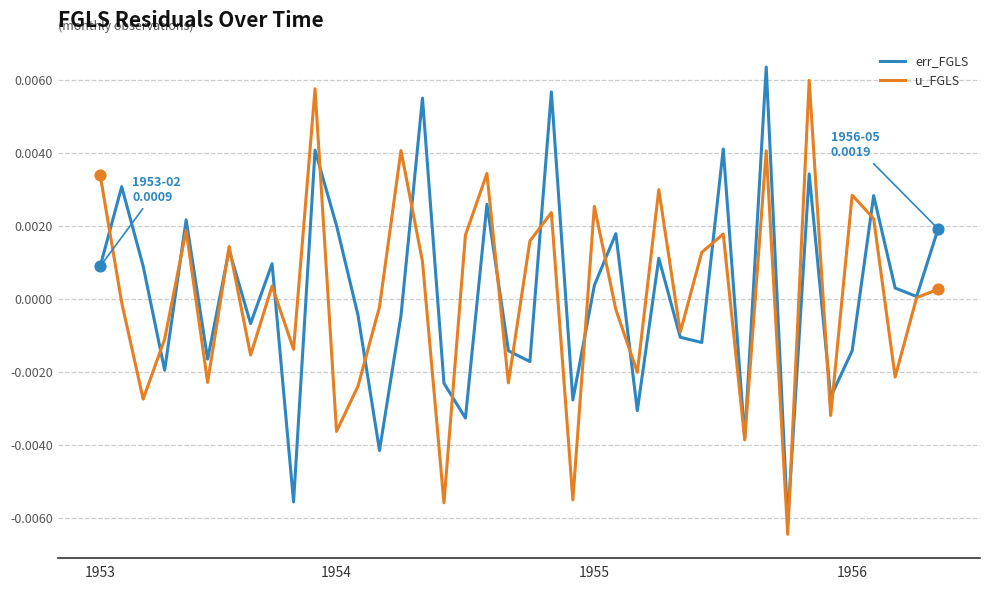

What are all the series names shown in the legend?

err_FGLS, u_FGLS